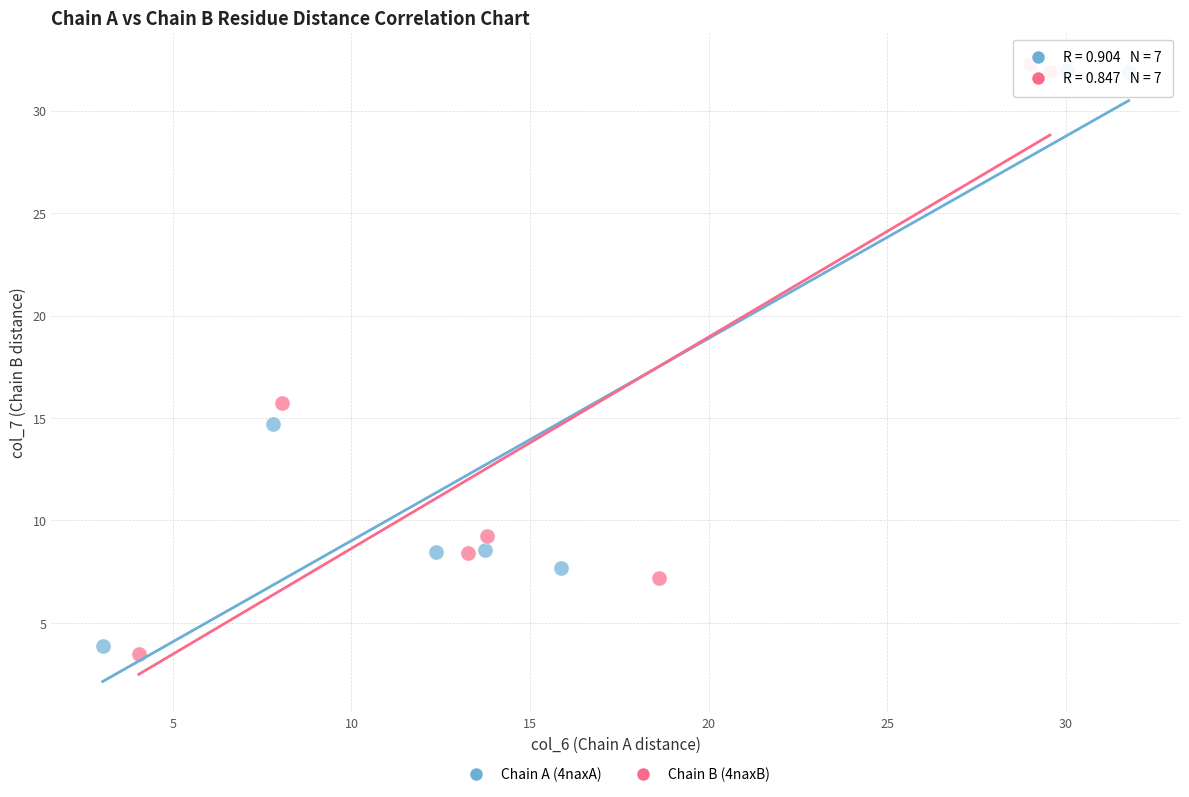

Which series has the largest Y range (max minus min)?

Chain B (4naxB)